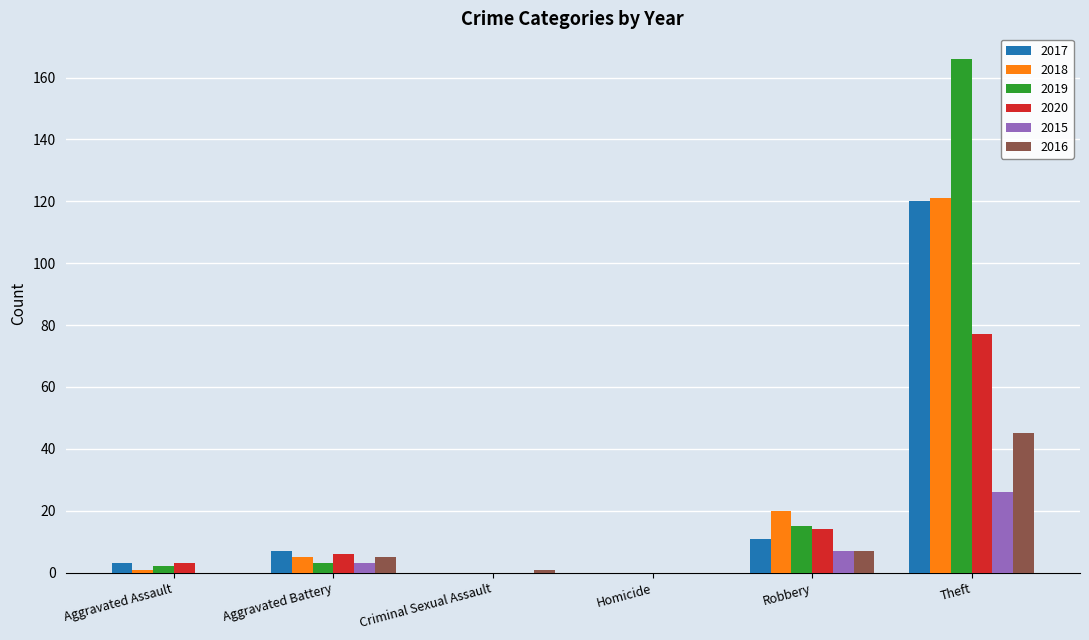

Reading left to right, list all the values displayed in this chart.

2017: Aggravated Assault=3	Aggravated Battery=7	Criminal Sexual Assault=0	Homicide=0	Robbery=11	Theft=120
2018: Aggravated Assault=1	Aggravated Battery=5	Criminal Sexual Assault=0	Homicide=0	Robbery=20	Theft=121
2019: Aggravated Assault=2	Aggravated Battery=3	Criminal Sexual Assault=0	Homicide=0	Robbery=15	Theft=166
2020: Aggravated Assault=3	Aggravated Battery=6	Criminal Sexual Assault=0	Homicide=0	Robbery=14	Theft=77
2015: Aggravated Assault=0	Aggravated Battery=3	Criminal Sexual Assault=0	Homicide=0	Robbery=7	Theft=26
2016: Aggravated Assault=0	Aggravated Battery=5	Criminal Sexual Assault=1	Homicide=0	Robbery=7	Theft=45